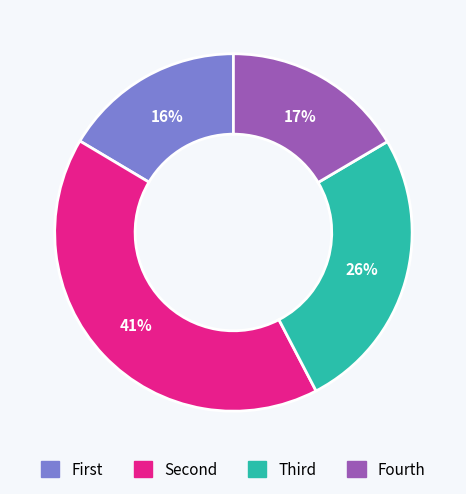

Is there a majority slice in this chart?

No